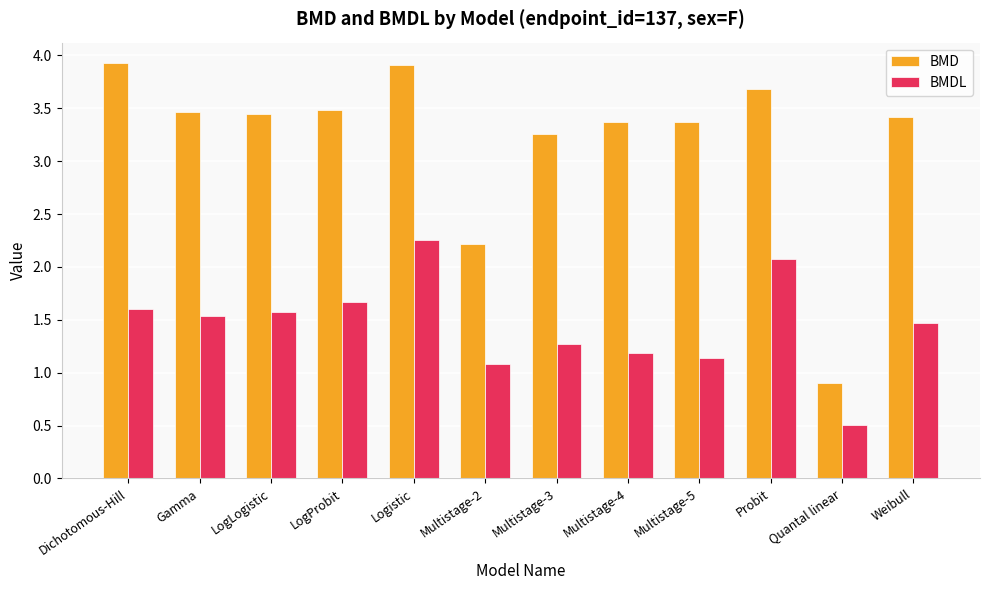

At which category is the sum across all series the highest?

Logistic